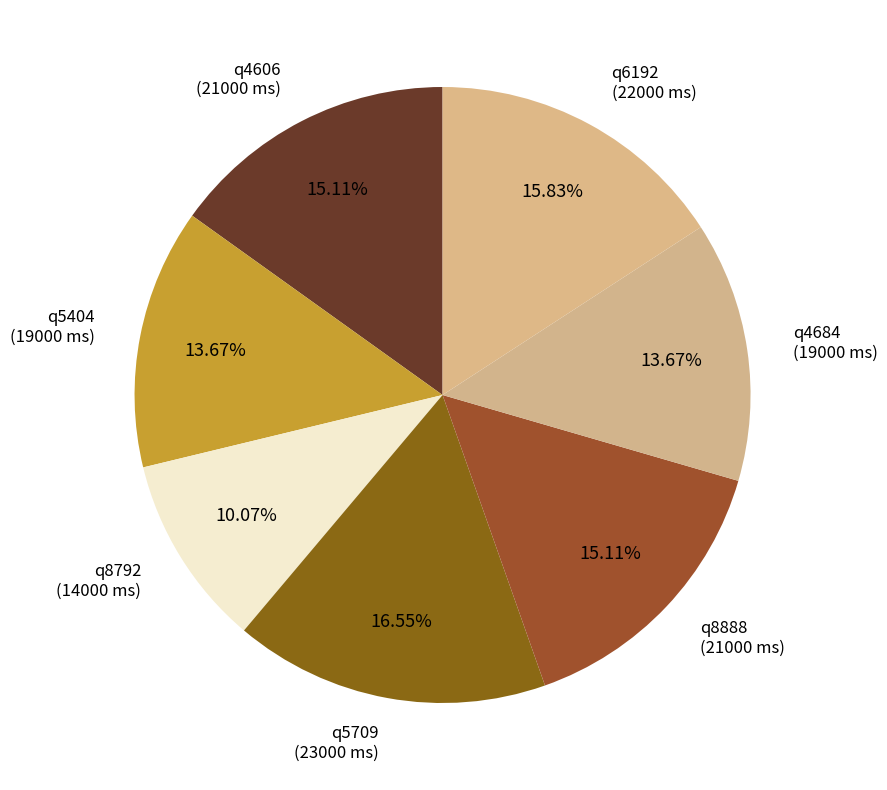

What percentage is NOT represented by q5404?

86.3%